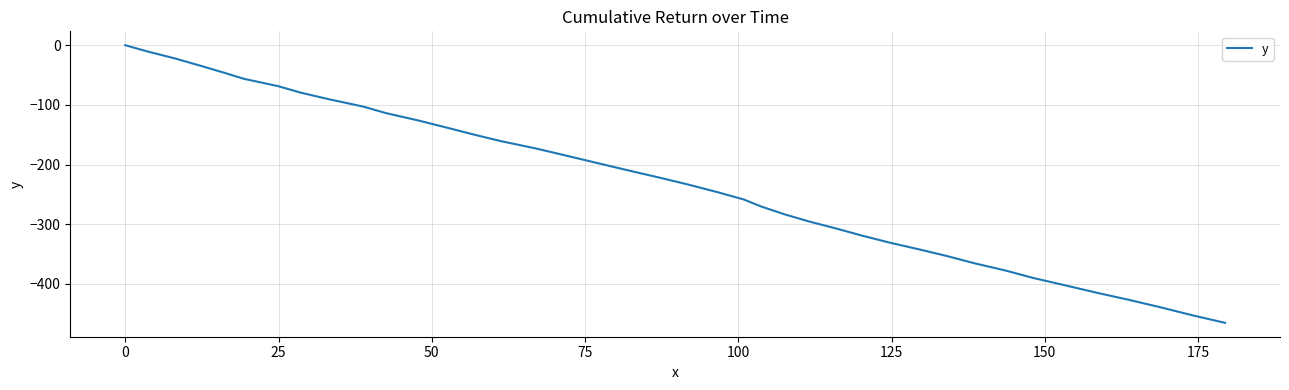

What is the minimum value shown in the chart?

-465.2